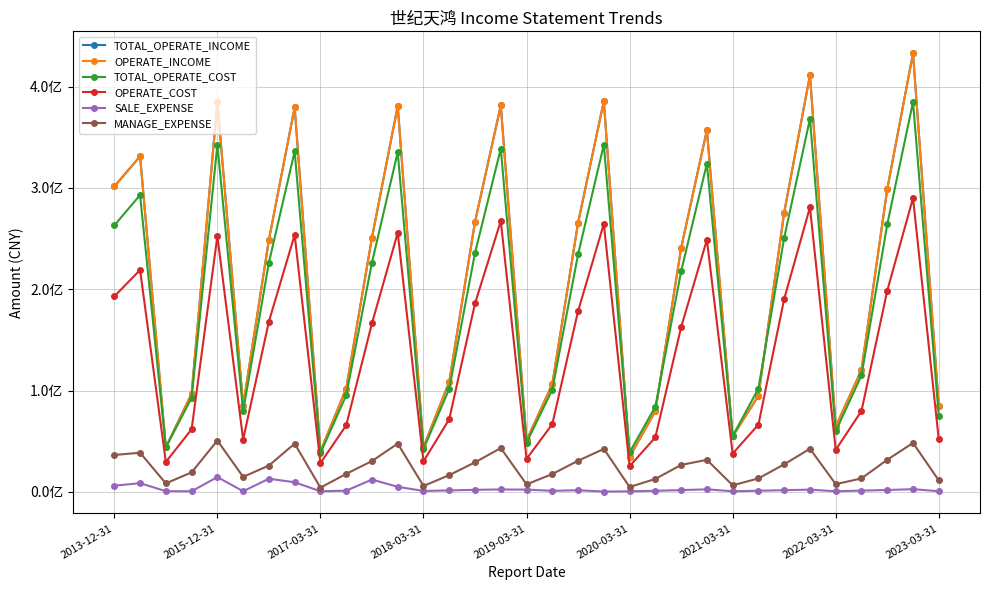

Is this an area chart (filled region under the line)?

No